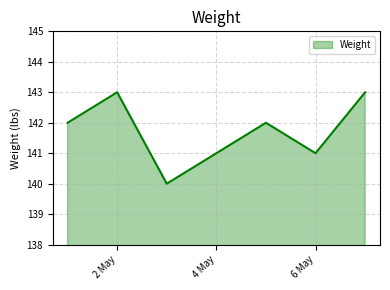

How many interior local peaks (higher than both neighbors) does the data have?

2